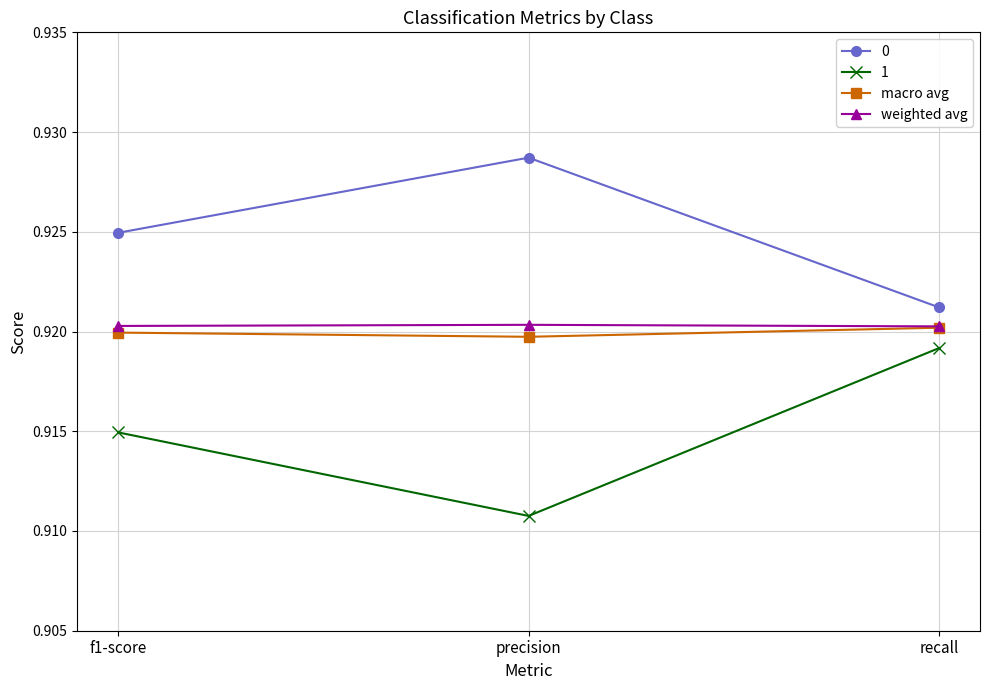

How many series are shown in this chart?

4